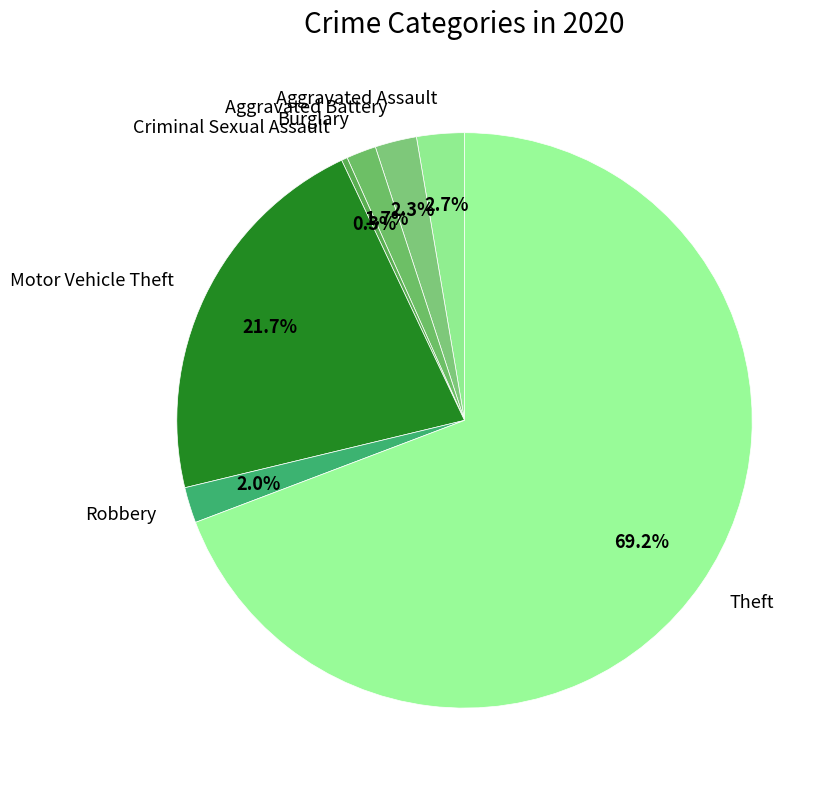

Between Theft and Aggravated Battery, which is larger?

Theft